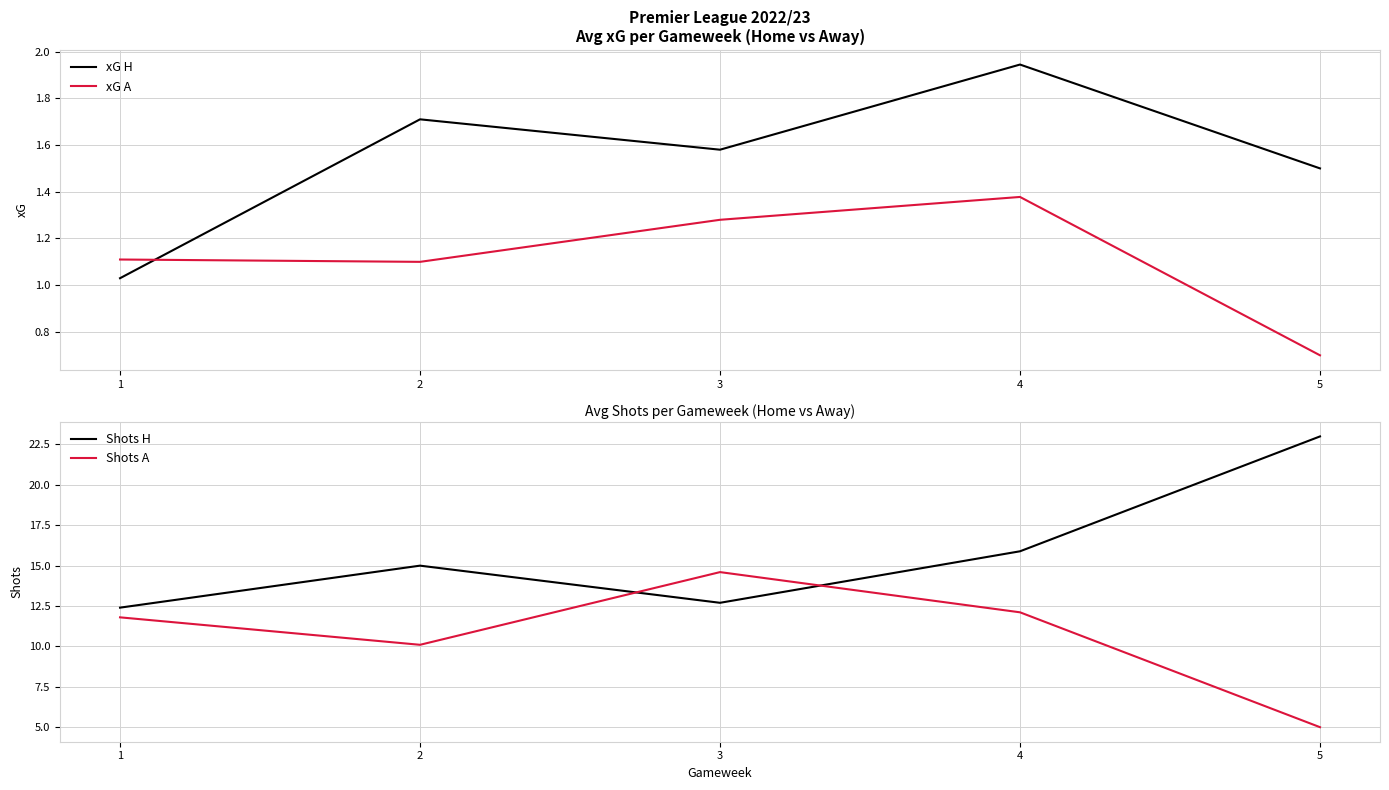

What is the minimum value for Shots A?

5.0